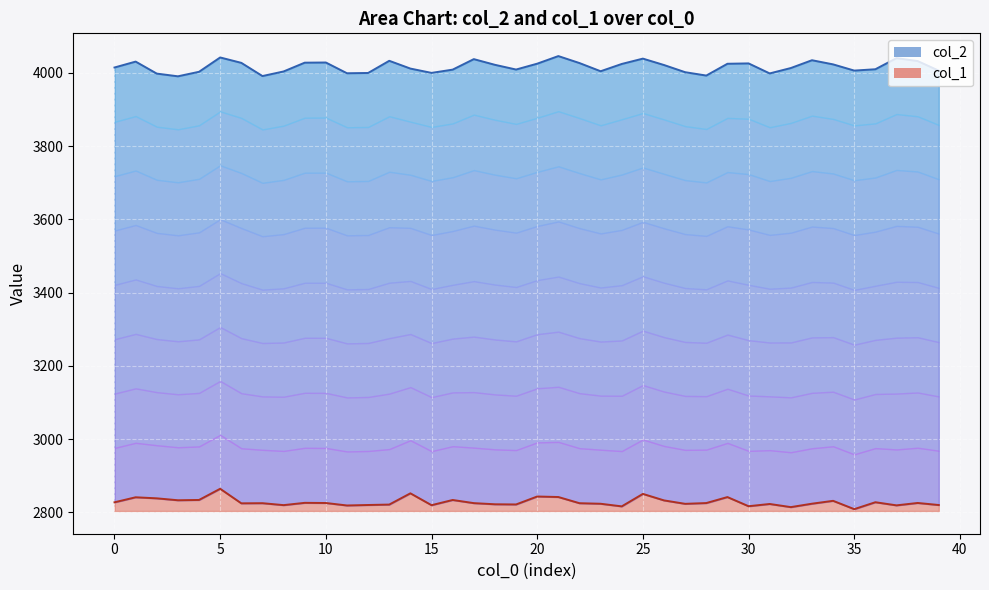

At which category does col_1 reach its first local valley?

3